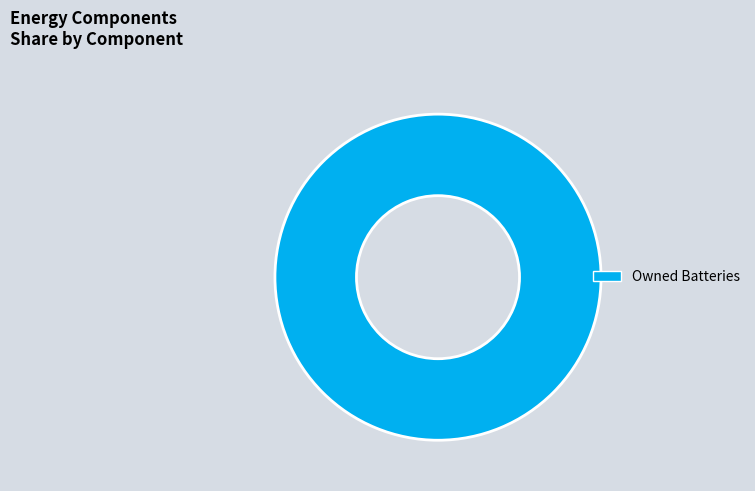

Is there a majority slice in this chart?

Yes